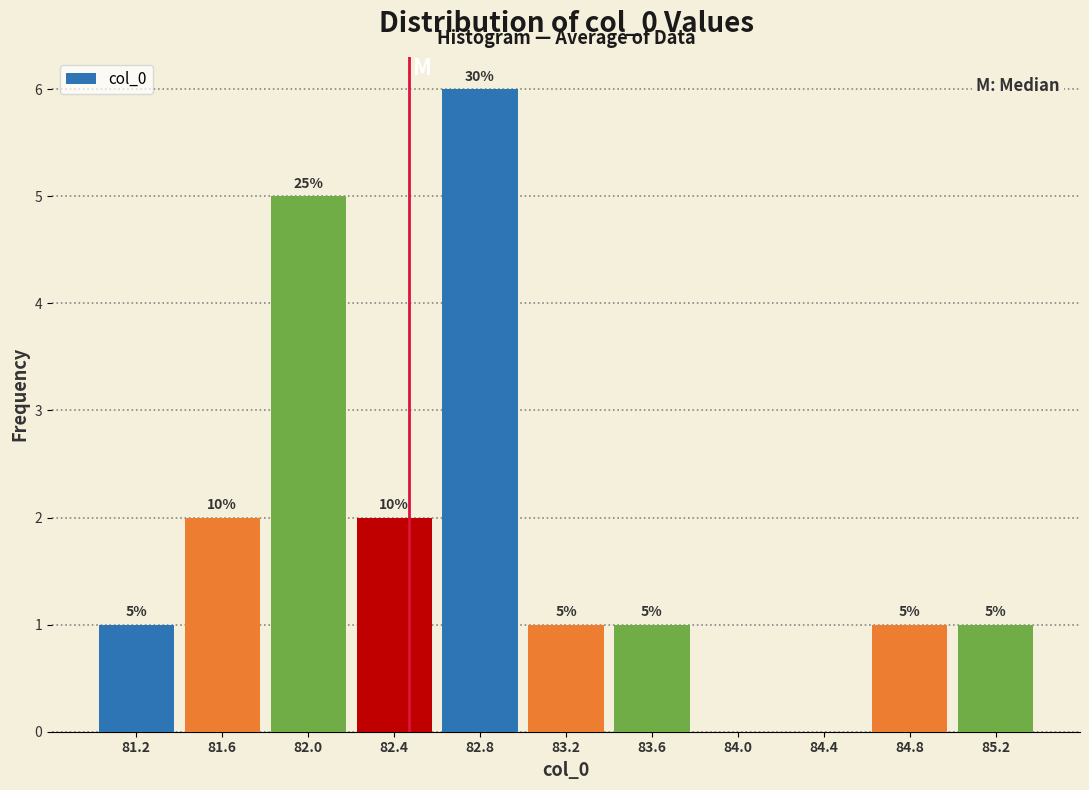

Which range on the x-axis has the tallest bar?

82.6 to 83.0